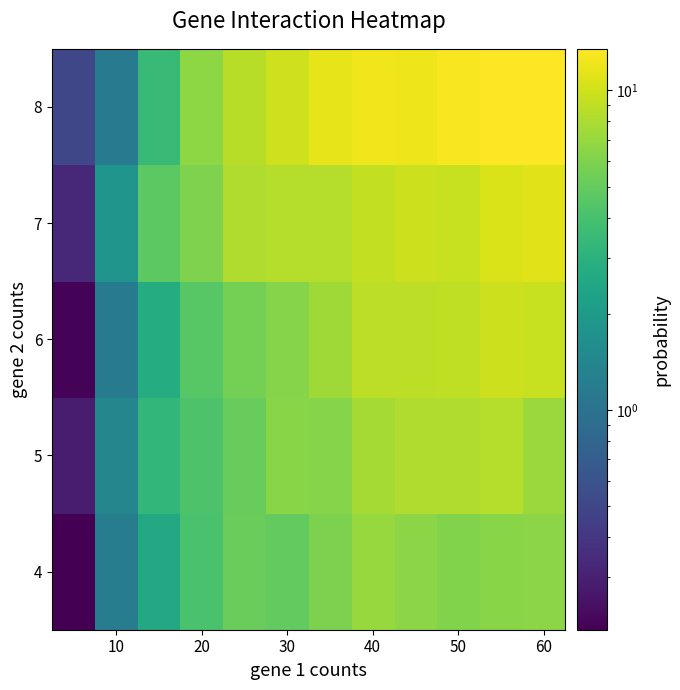

How many categories are shown in the chart?

12